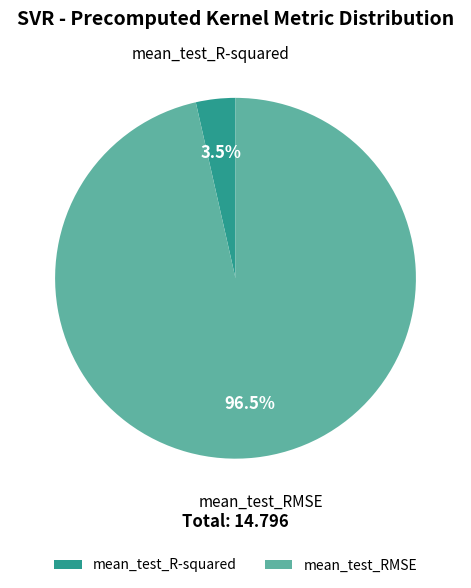

How many segments does this pie chart have?

2